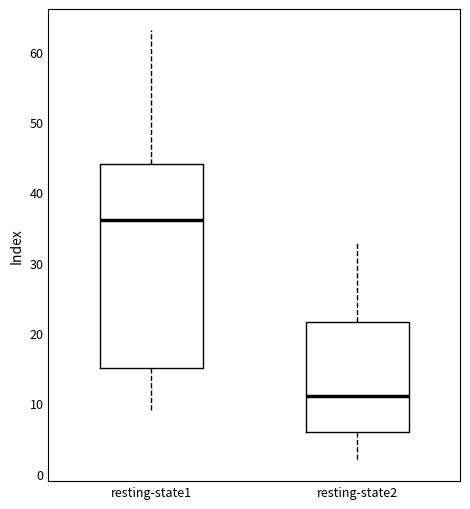

Which box has the highest median line?

resting-state1